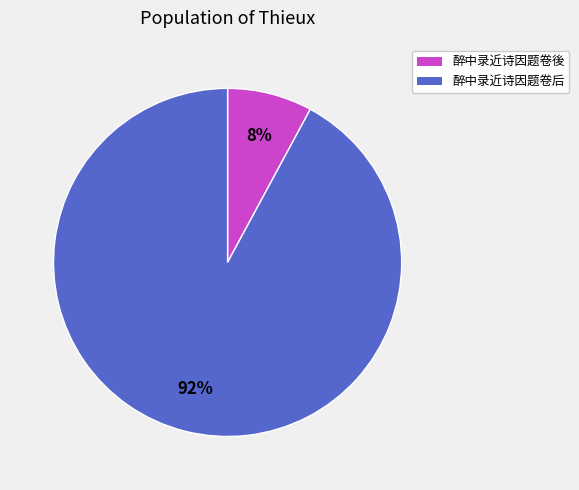

To the nearest percent, what is the combined percentage of 醉中录近诗因题卷後 and 醉中录近诗因题卷后?

100%